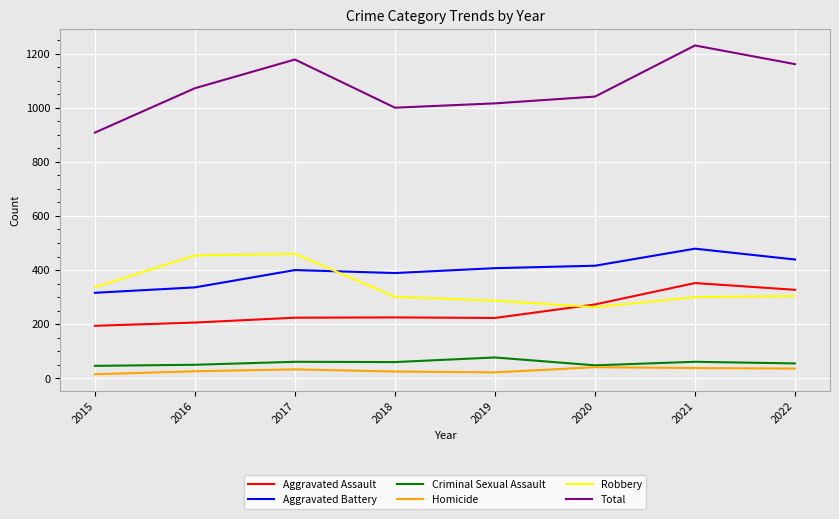

The value of Aggravated Assault at 2019 is 223. True or false?

True